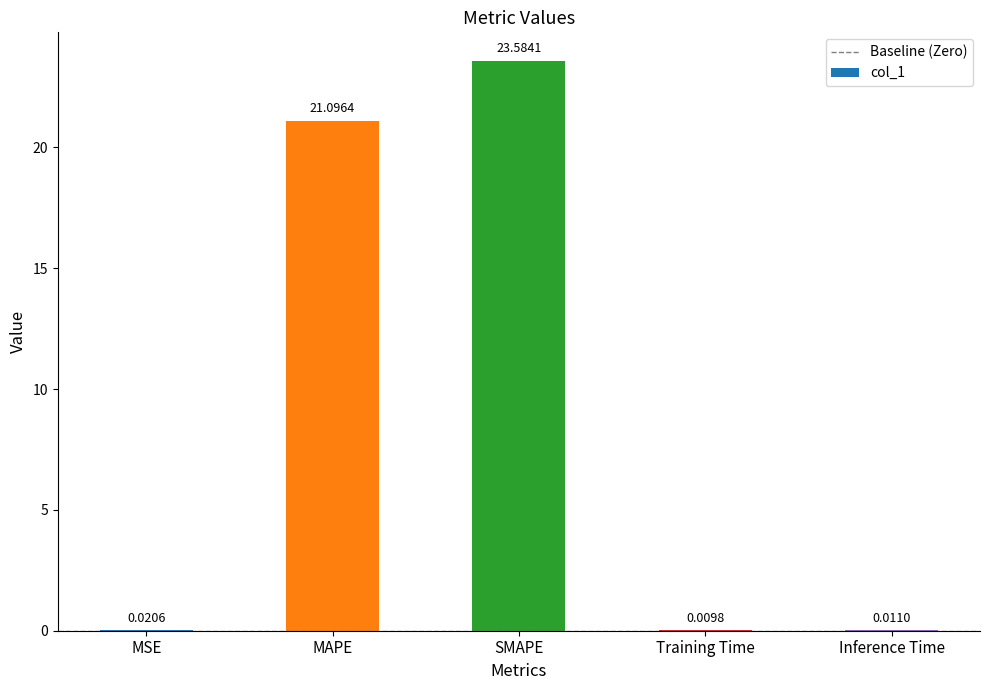

What is the sum of all values?

44.7